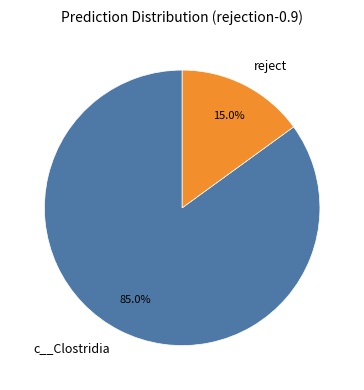

Is it true that c__Clostridia is 1% of the pie?

False